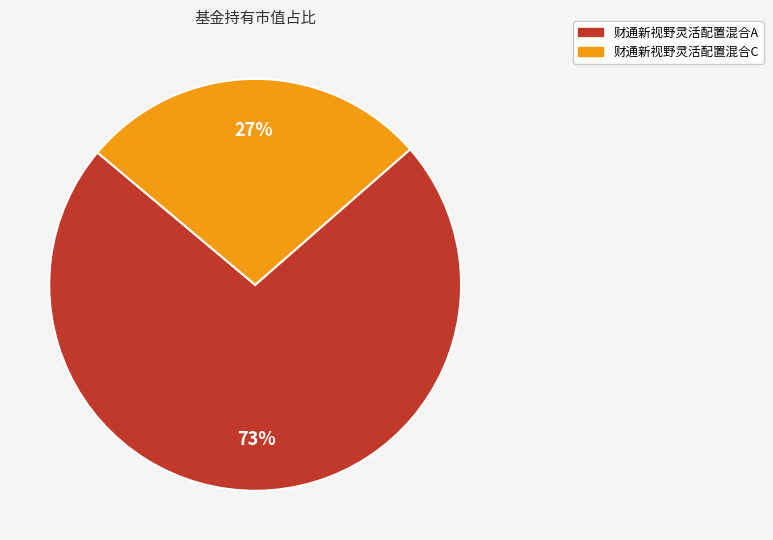

Rank the categories by value from highest to lowest.

财通新视野灵活配置混合A, 财通新视野灵活配置混合C